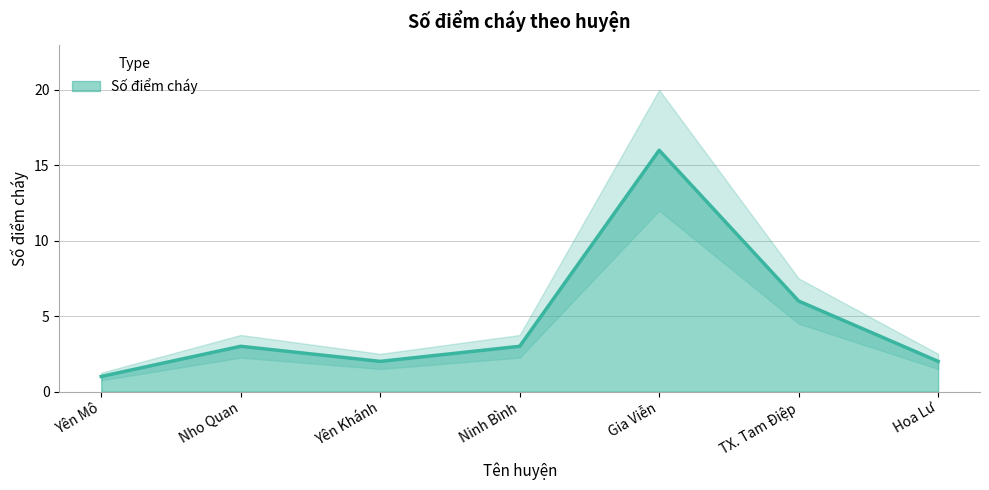

The value at Yên Khánh is 2. True or false?

True